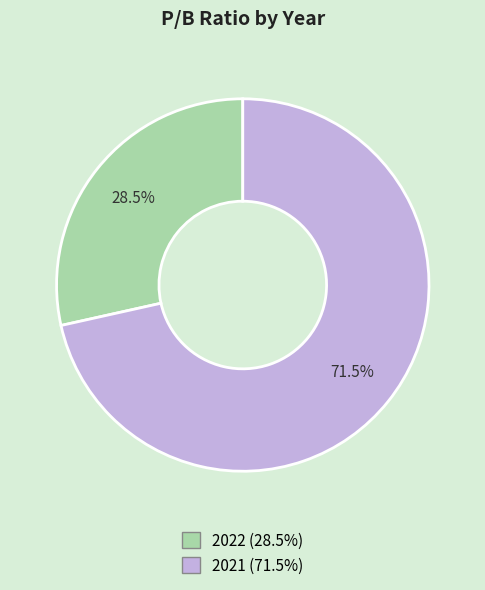

Approximately how many times larger is the value at 2022 compared to 2021?

0.4